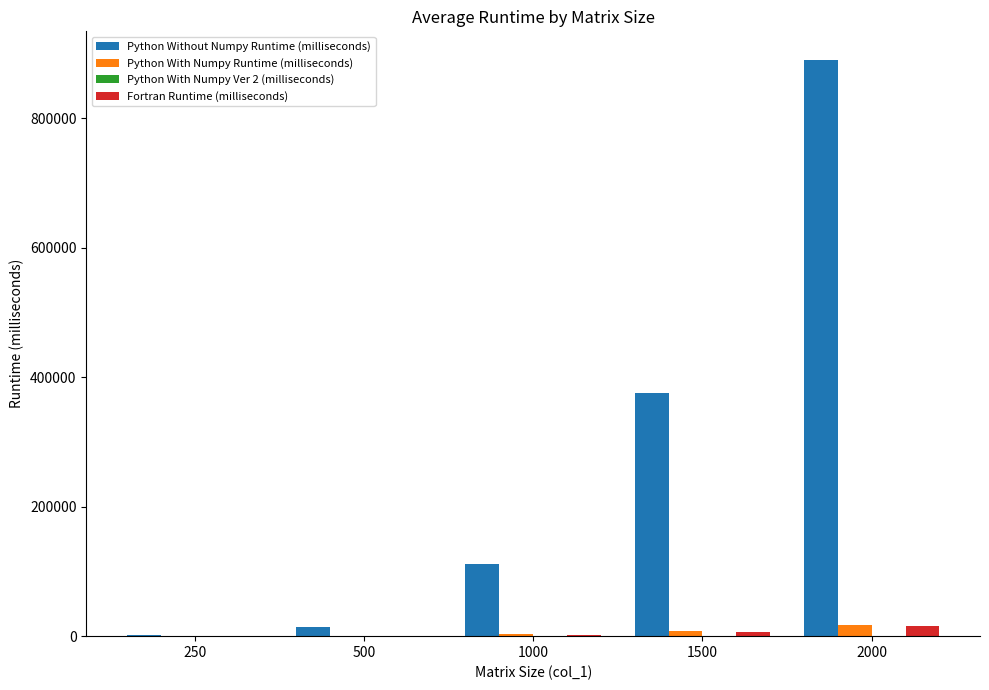

Are the bars horizontal?

No